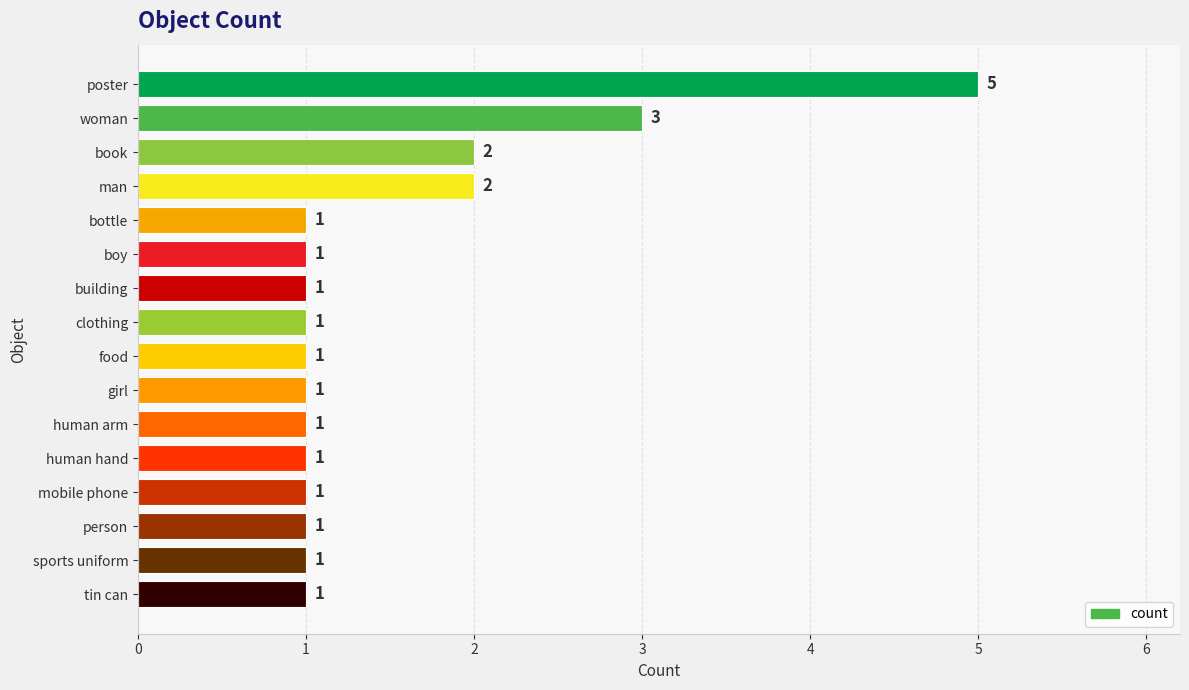

Reading top to bottom, list all the values displayed in this chart.

5	3	2	2	1	1	1	1	1	1	1	1	1	1	1	1